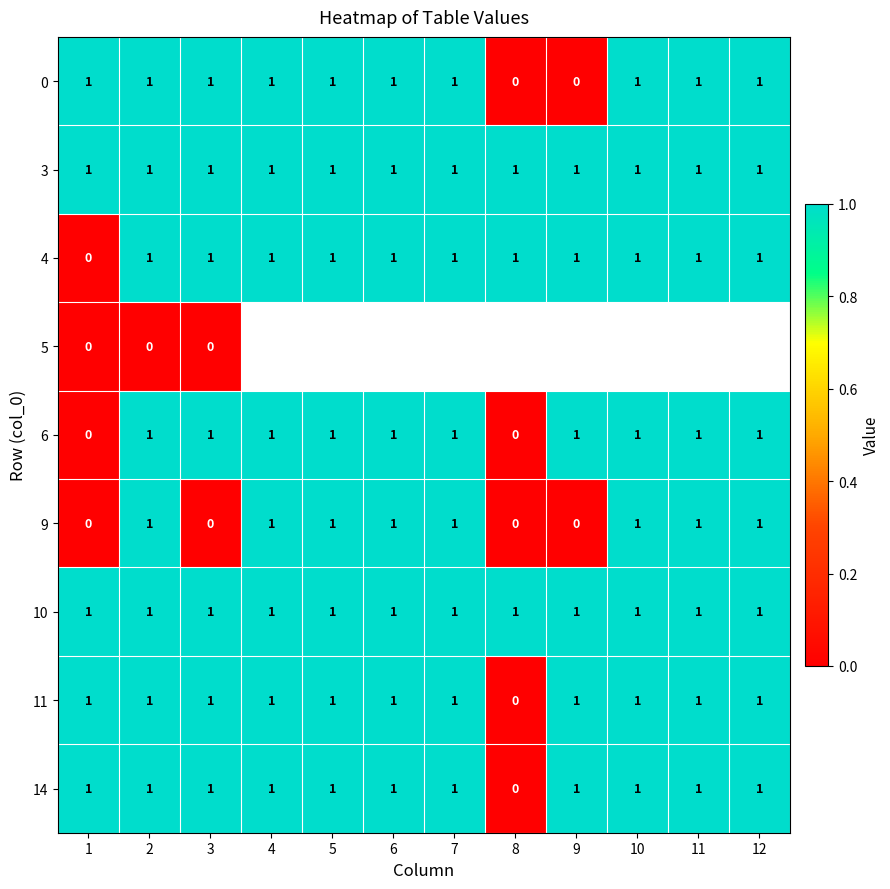

Which category has the lowest value in the 4 series?

1